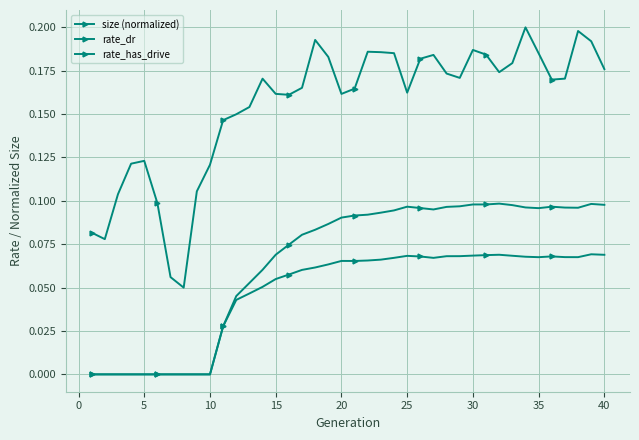

True or false: size (normalized) and rate_dr intersect in this chart.

False